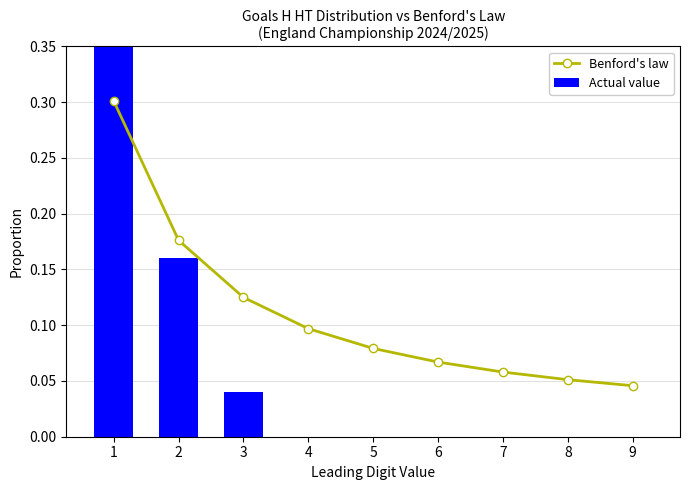

What is the maximum value for Actual value?

0.8